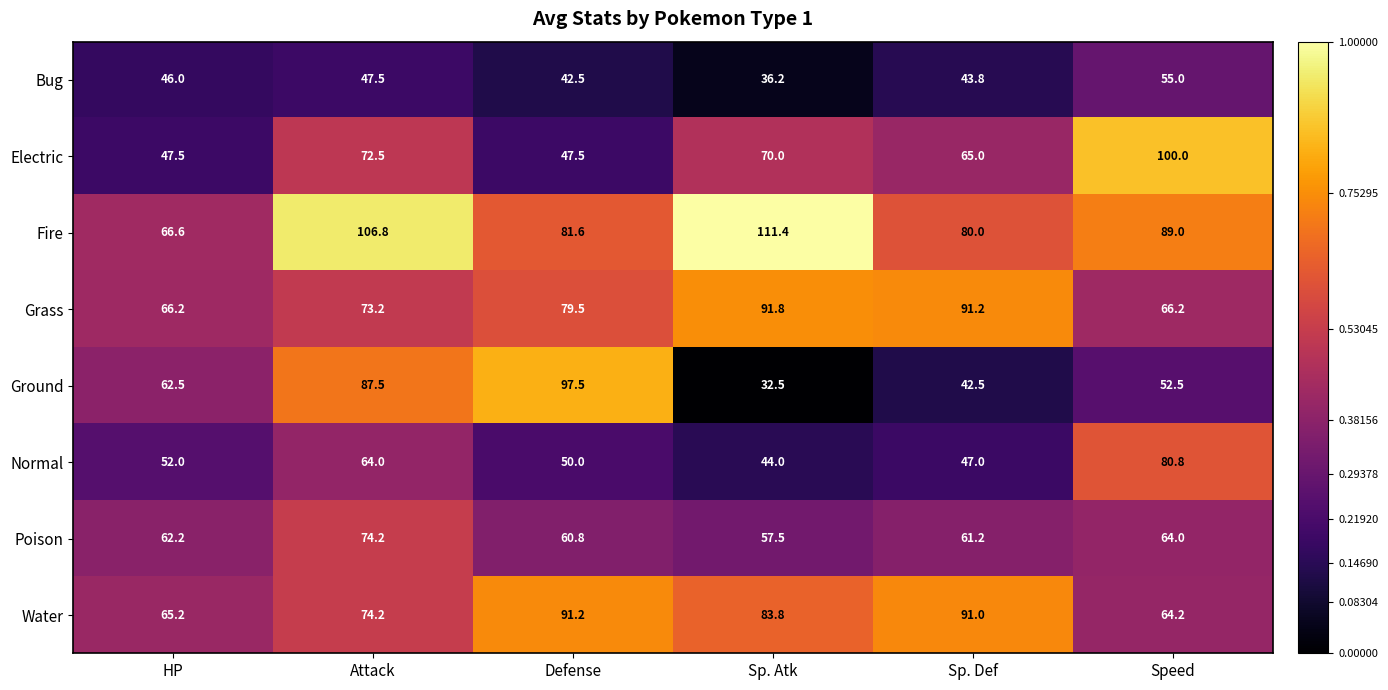

What is the total value across all series at Attack?

599.9